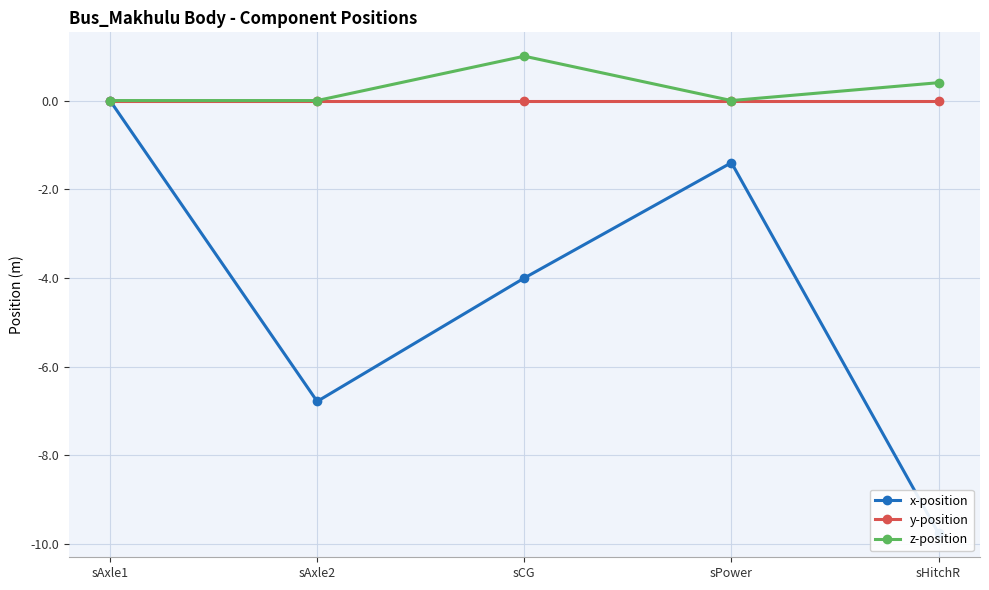

What value does the x-position series have at sAxle2?

-6.8